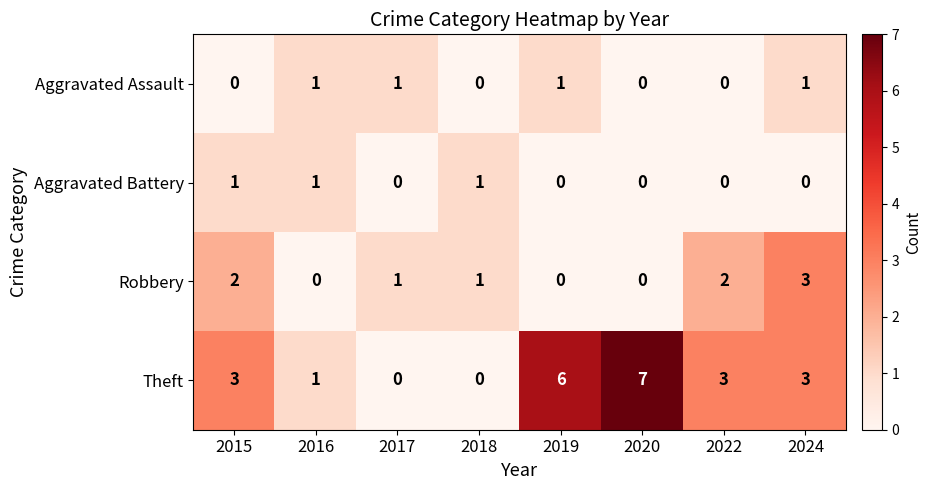

Which series has the largest range (max minus min)?

Theft